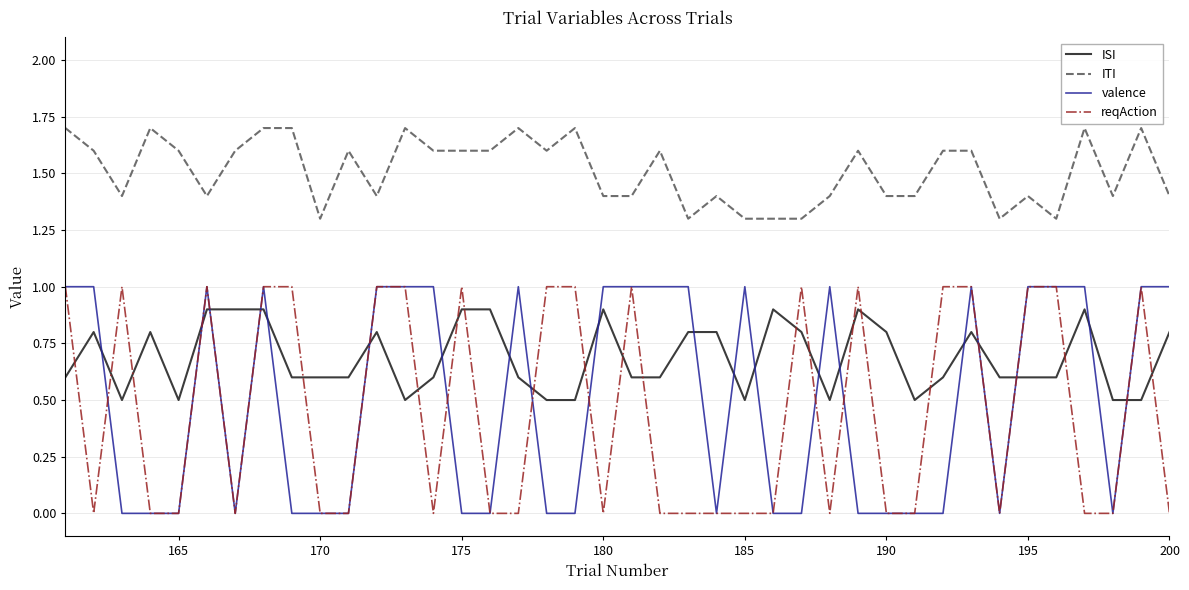

How many lines are shown in the chart?

4